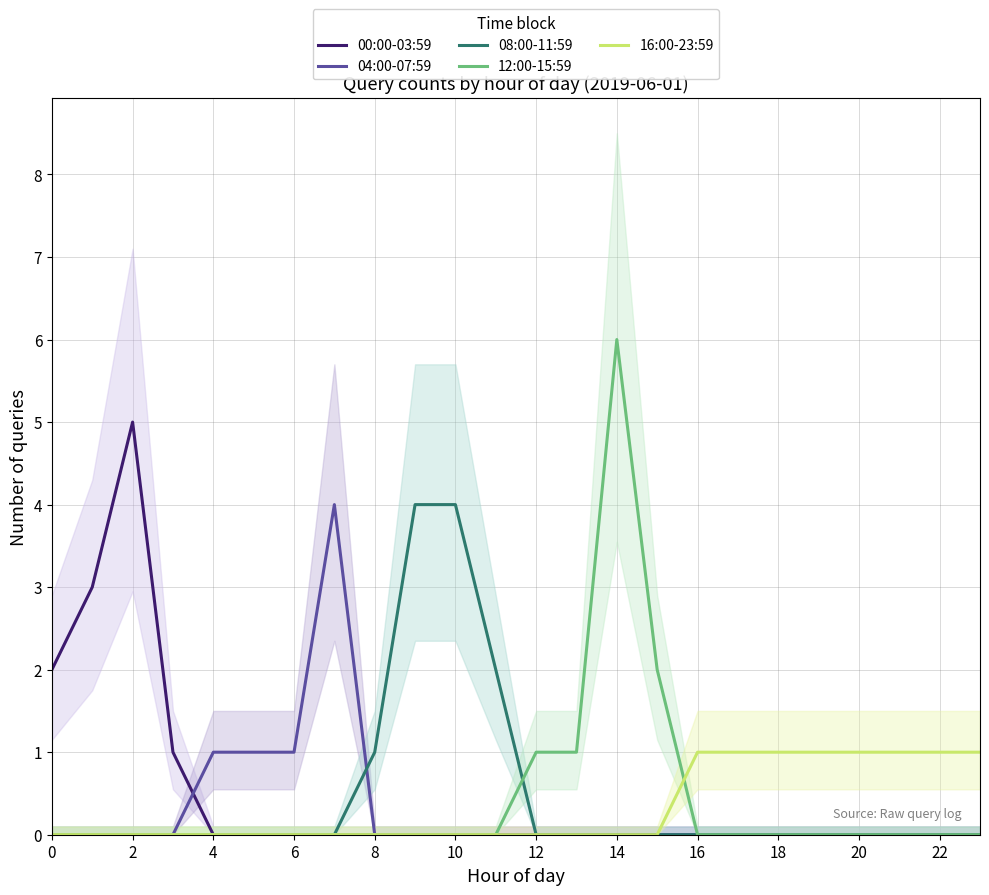

At which category is the sum across all series the highest?

14